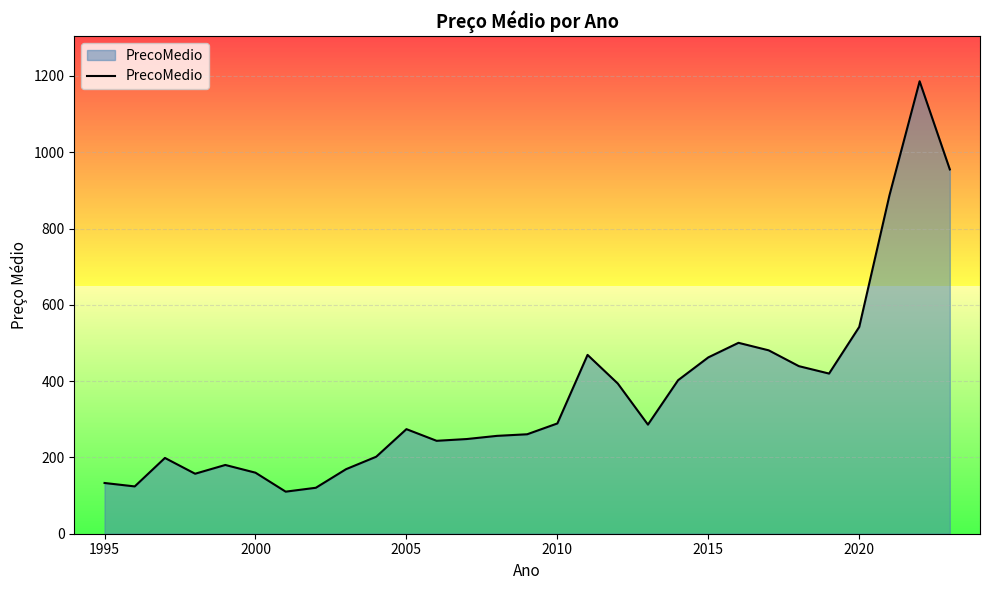

What is the highest value of the PrecoMedio series?

1186.0